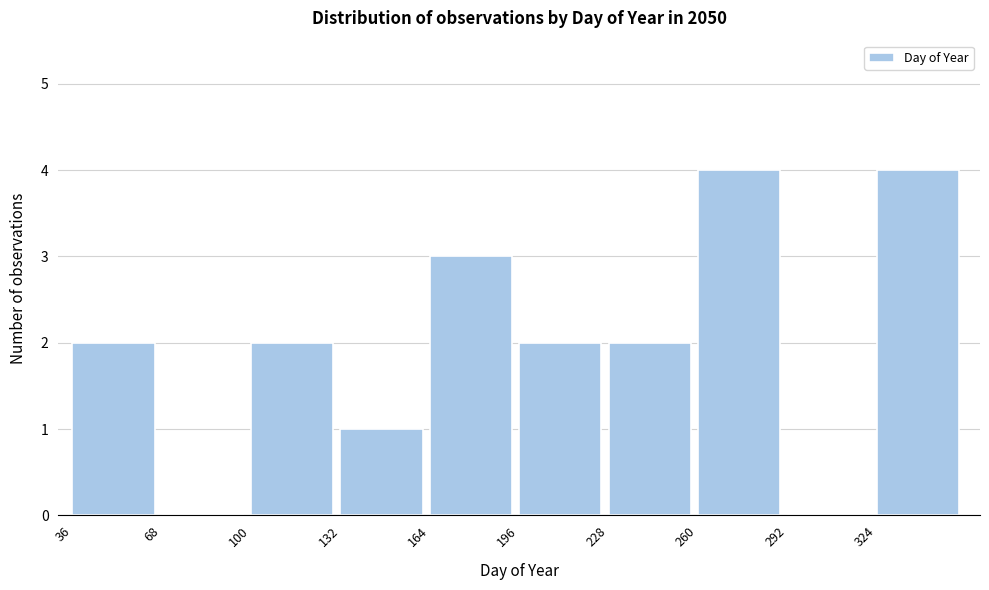

Reading left to right, transcribe this chart: for each bar, give the range it covers on the x-axis and its height. Neither the bar edges nor the heights are printed on the chart, so give them approximately, as read against the axes.

36 to 68: 2
68 to 100: 0
100 to 132: 2
132 to 164: 1
164 to 196: 3
196 to 228: 2
228 to 260: 2
260 to 292: 4
292 to 324: 0
324 to 356: 4